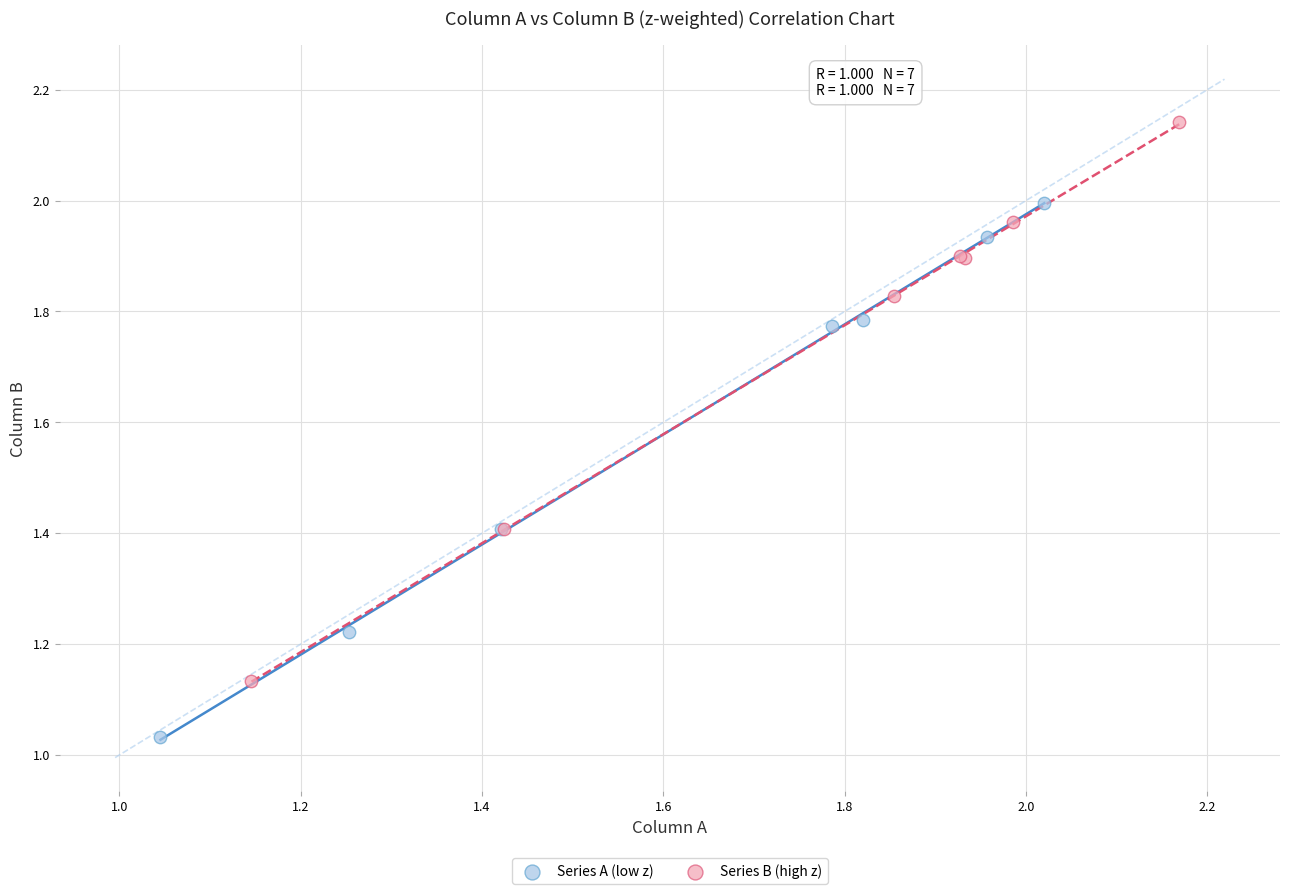

Which series reaches the maximum Y coordinate?

Series B (high z)